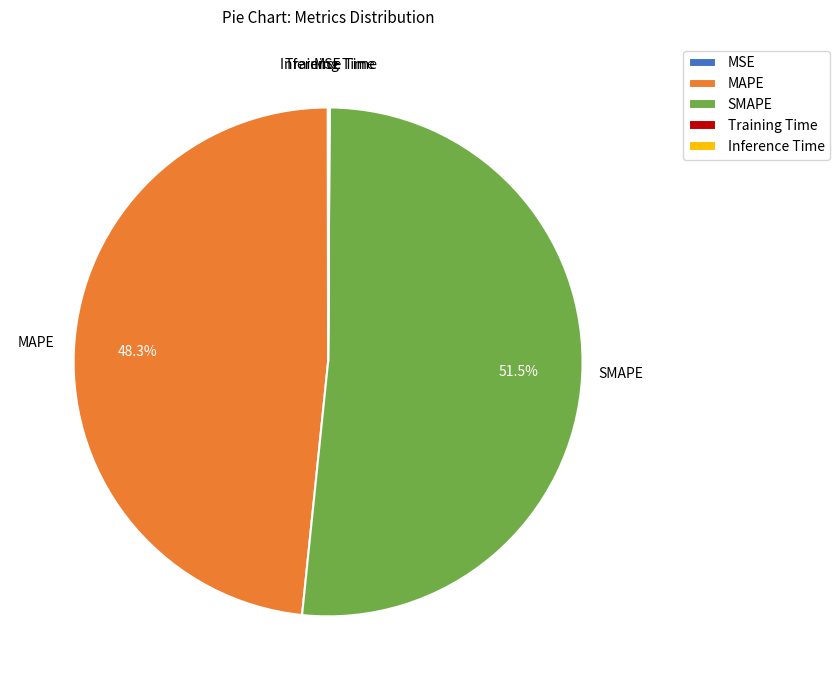

True or false: SMAPE accounts for 58% of the total.

False